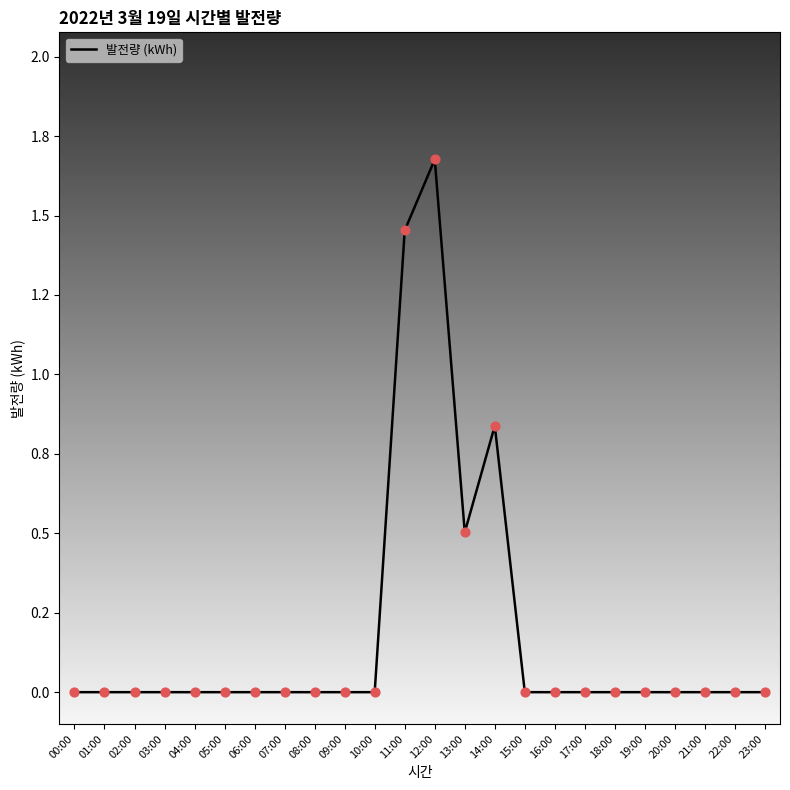

Between 00:00 and 12:00, which is larger?

12:00